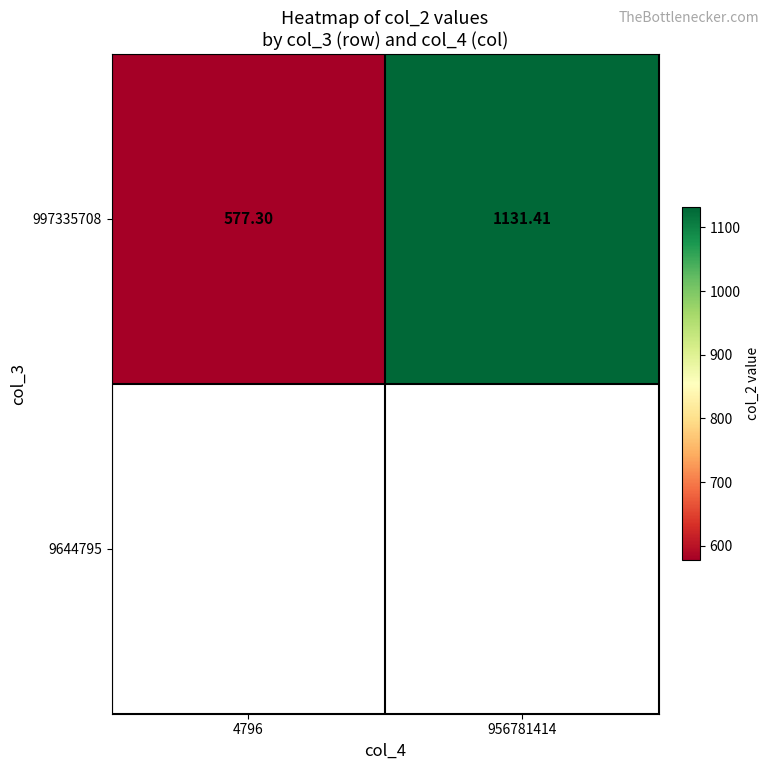

What is the maximum value shown in the chart?

1131.4